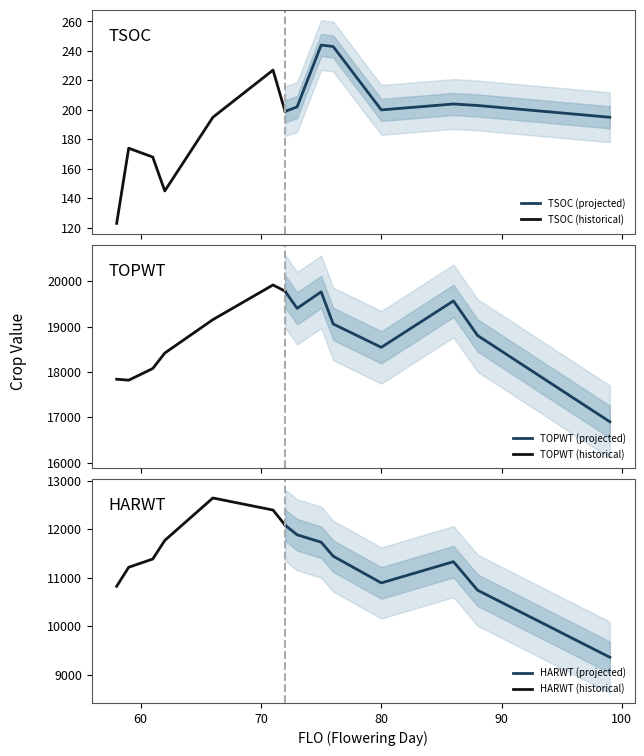

Between 86 and 62, which is larger?

86